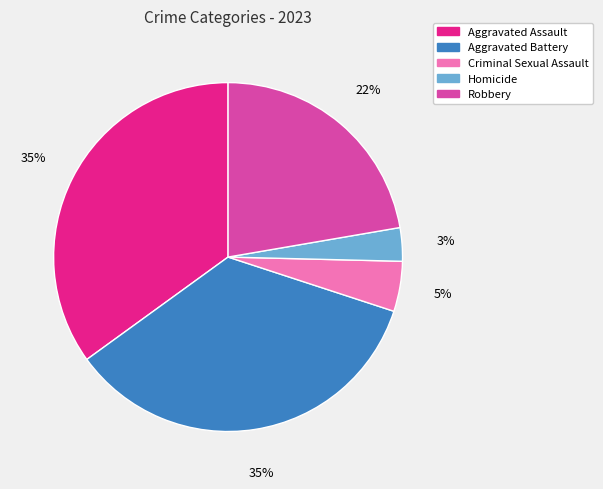

True or false: Robbery accounts for 22% of the total.

True